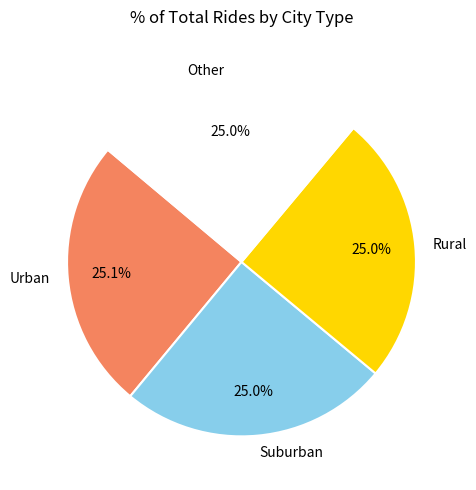

Approximately how many times larger is the value at Suburban compared to Urban?

1.0